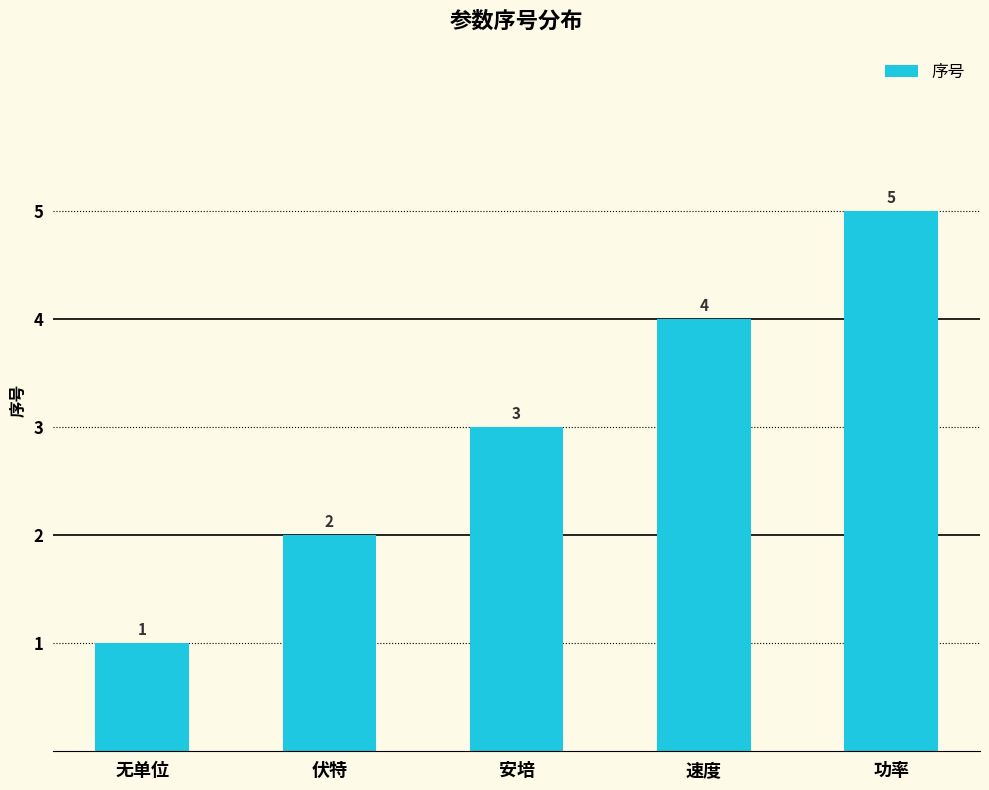

How many data points are less than 3?

2